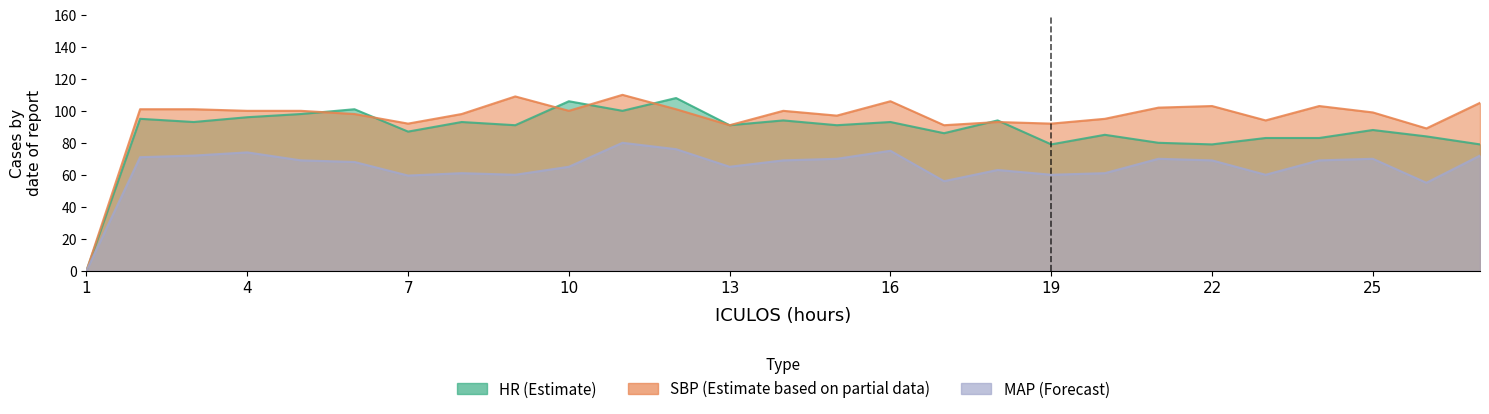

What is the spread (max minus min) of values at 26?

34.0